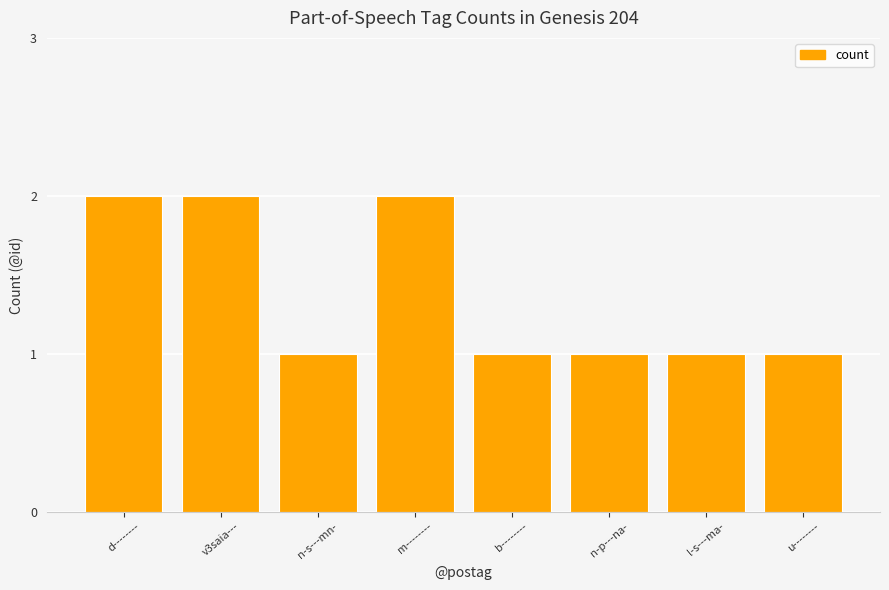

What is the sum of all values?

11